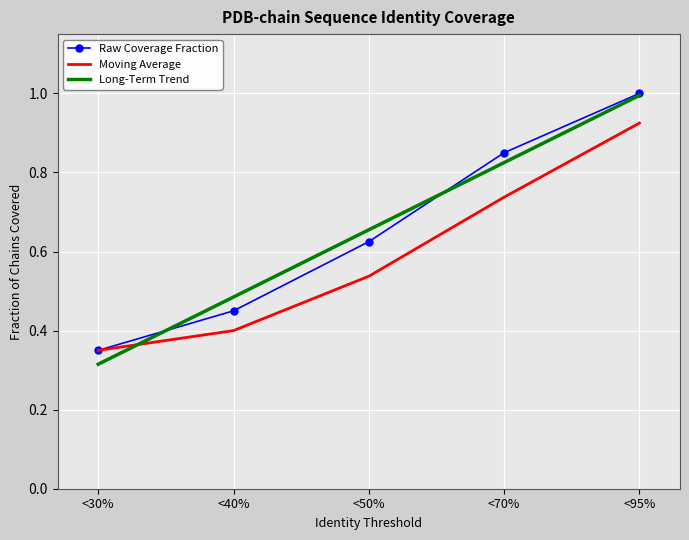

What is the spread (max minus min) of values at <95%?

0.1